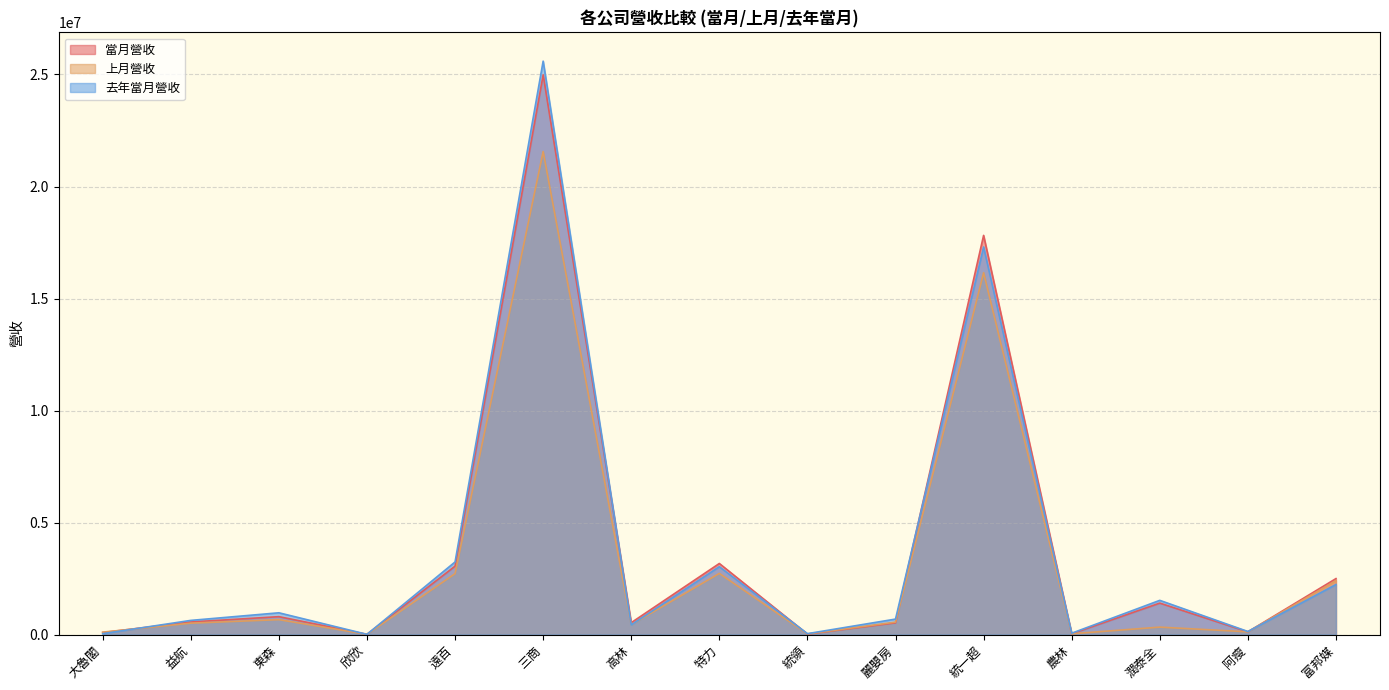

Which series changed the most between 統領 and 麗嬰房?

去年當月營收